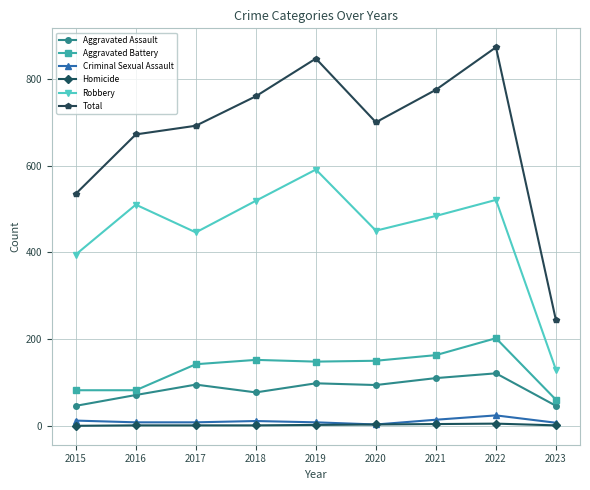

What is the sum of the Aggravated Battery values at 2022 and 2017?

344